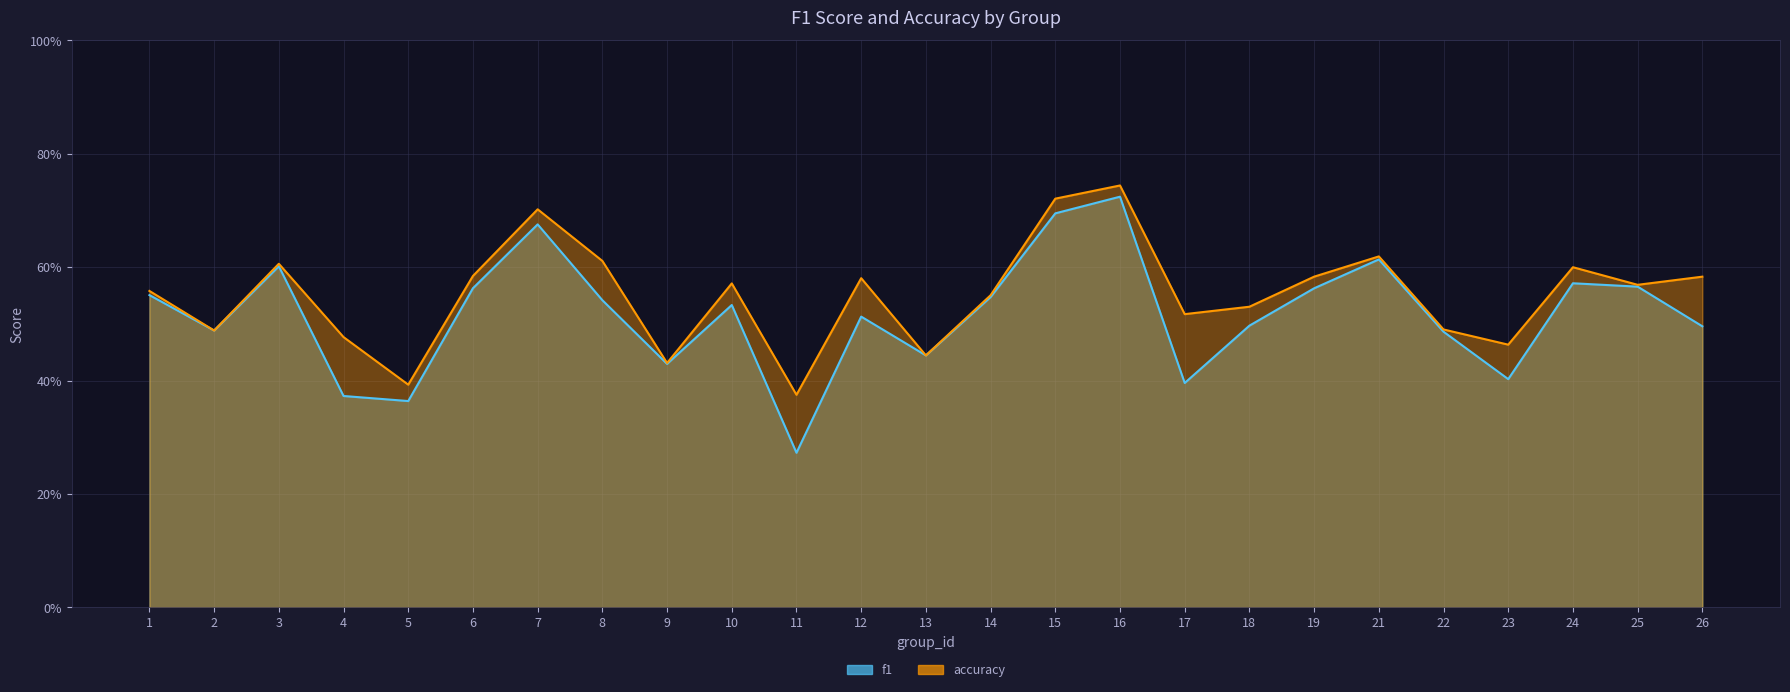

Does the chart have visible grid lines?

Yes